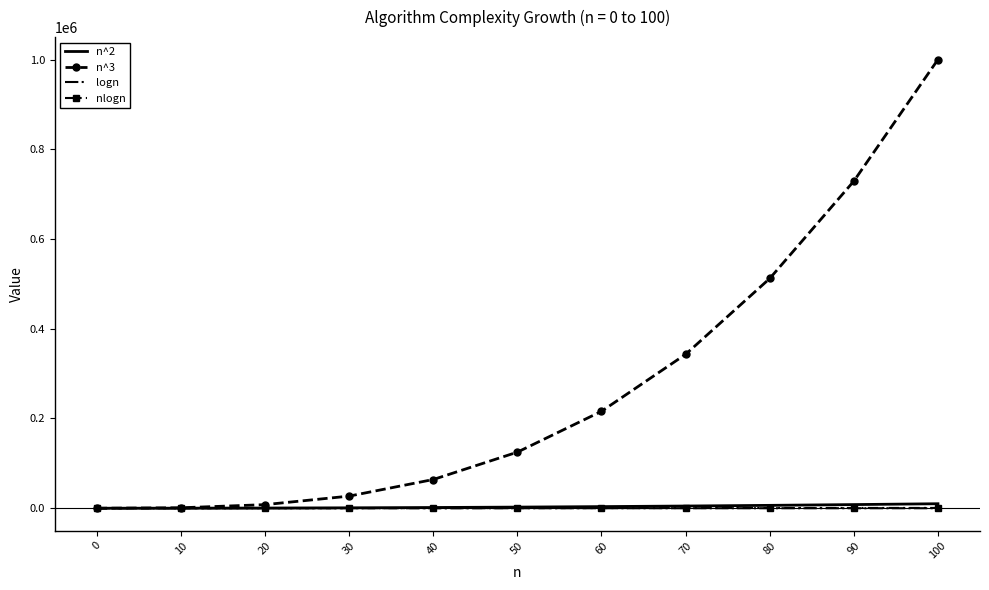

What is the highest value of the n^3 series?

1000000.0